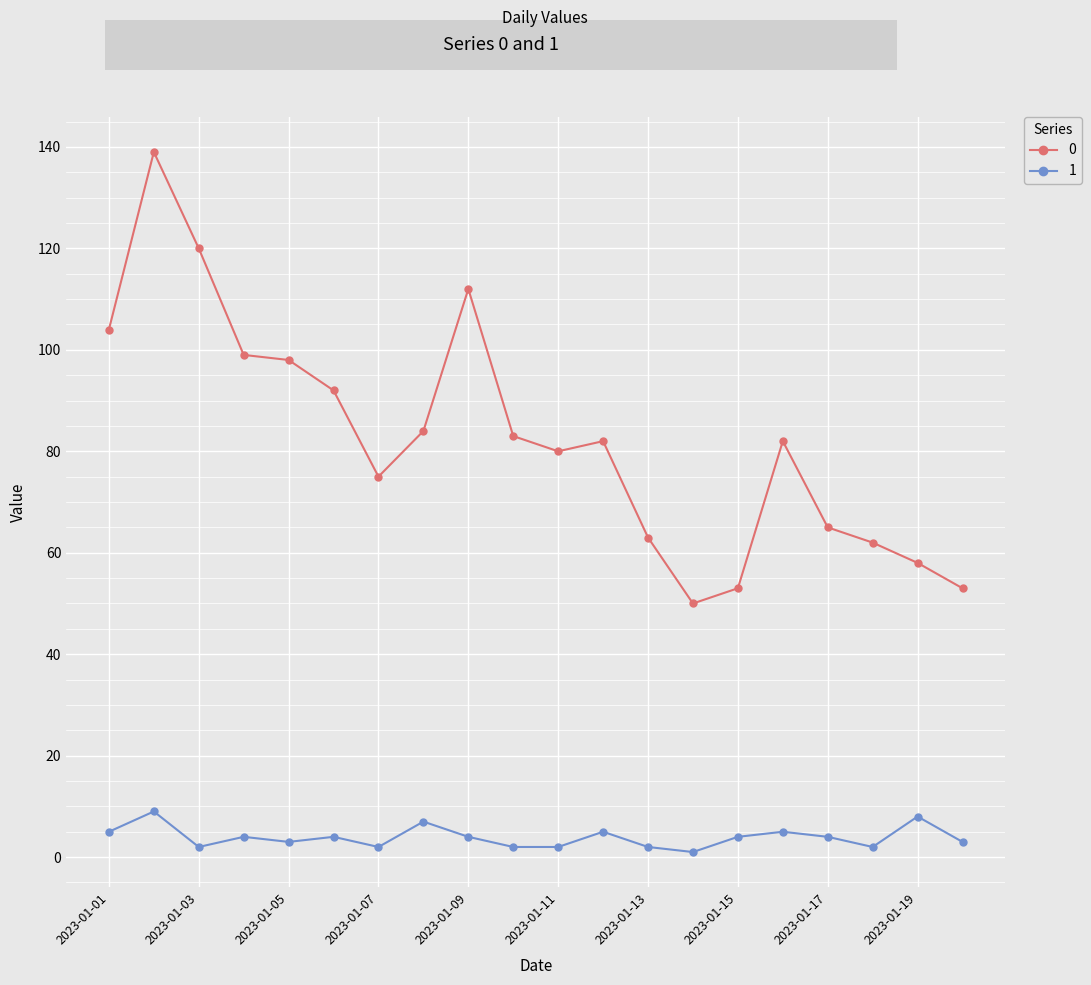

What is the greatest value displayed?

139